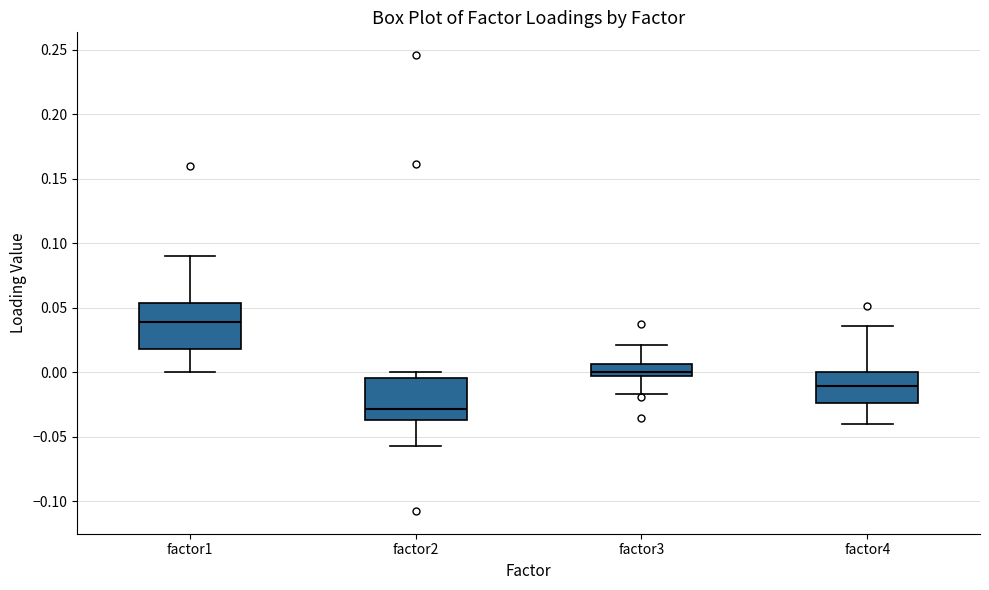

Reading left to right, read every box against the y-axis: the position of its median line, the range the box covers, and the ends of its whiskers. The values are not printed on the chart, so give them approximately, as read against the axis.

factor1: median 0.040, box 0.020 to 0.055, whiskers 0.000 to 0.090
factor2: median -0.030, box -0.035 to -0.005, whiskers -0.055 to 0.000
factor3: median 0.000, box -0.005 to 0.005, whiskers -0.015 to 0.020
factor4: median -0.010, box -0.025 to 0.000, whiskers -0.040 to 0.035